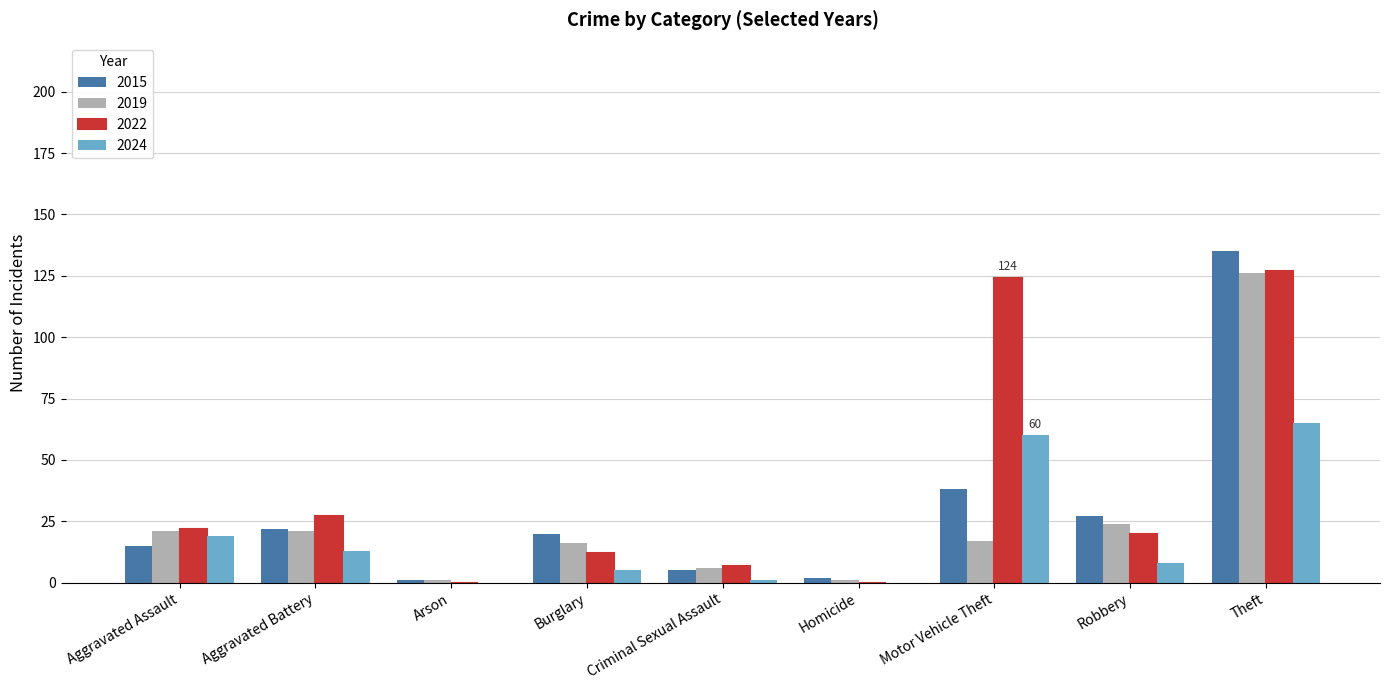

Count the number of categories in the chart.

9